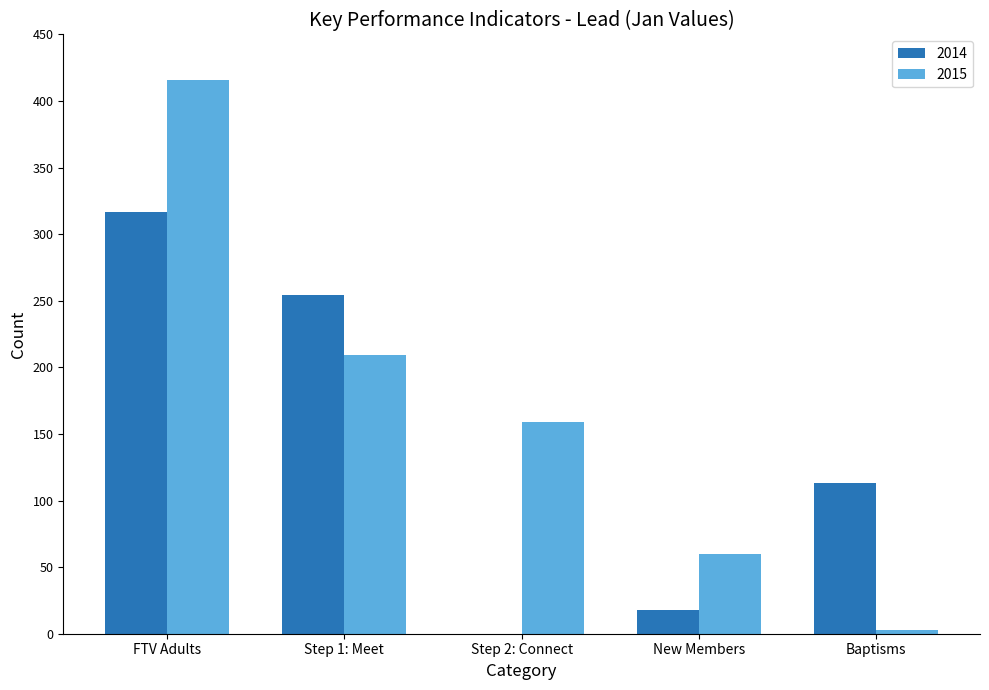

True or false: 2015 has a value of 209 at Step 1: Meet.

True